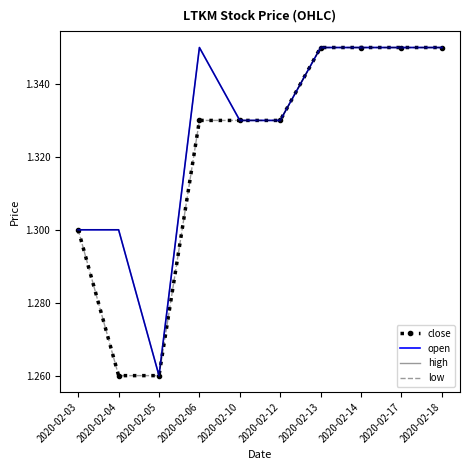

What is the sum of all high values?

13.3